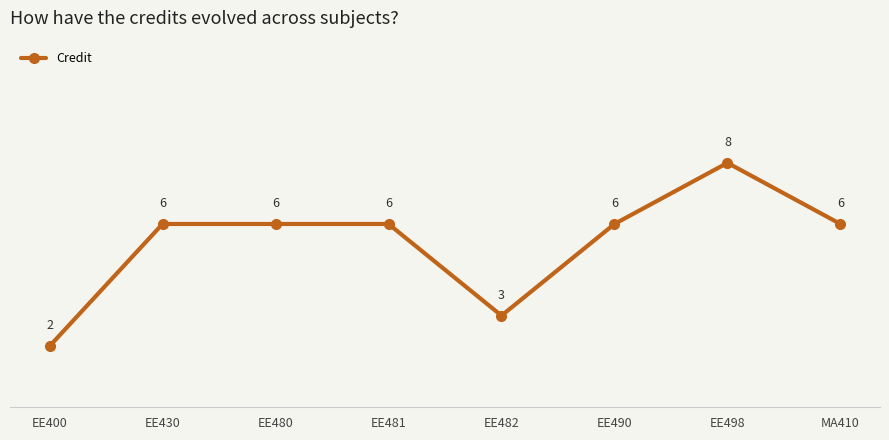

What is the smallest value displayed?

2